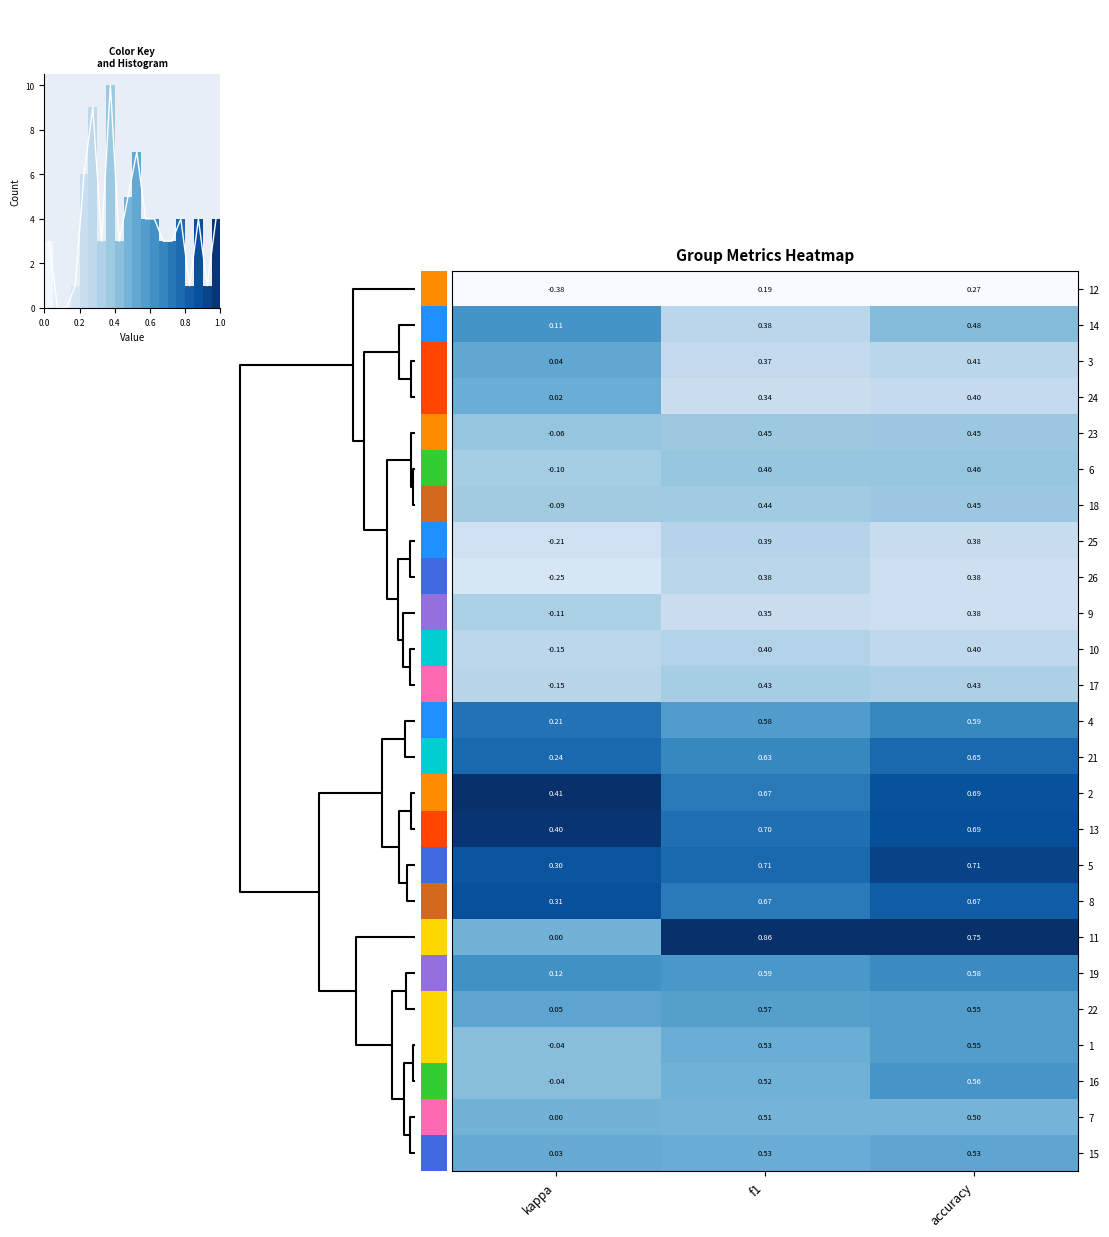

Where is 11 nearest to the value 0?

kappa